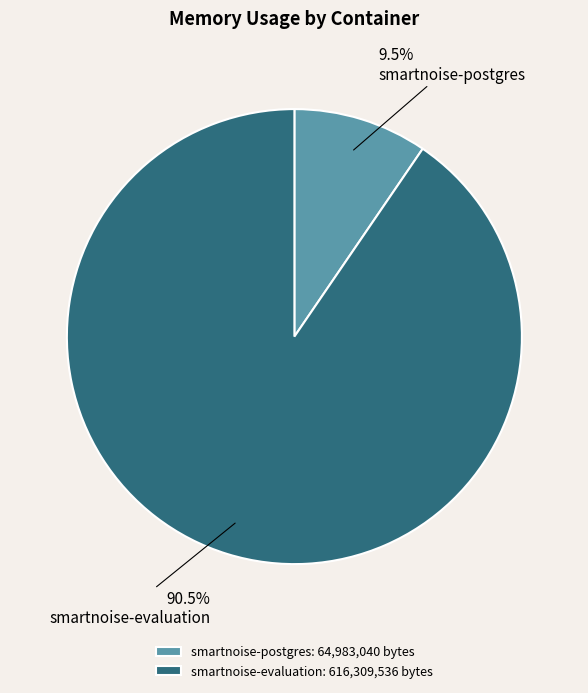

Do smartnoise-postgres and smartnoise-evaluation together represent more than half of the pie?

Yes